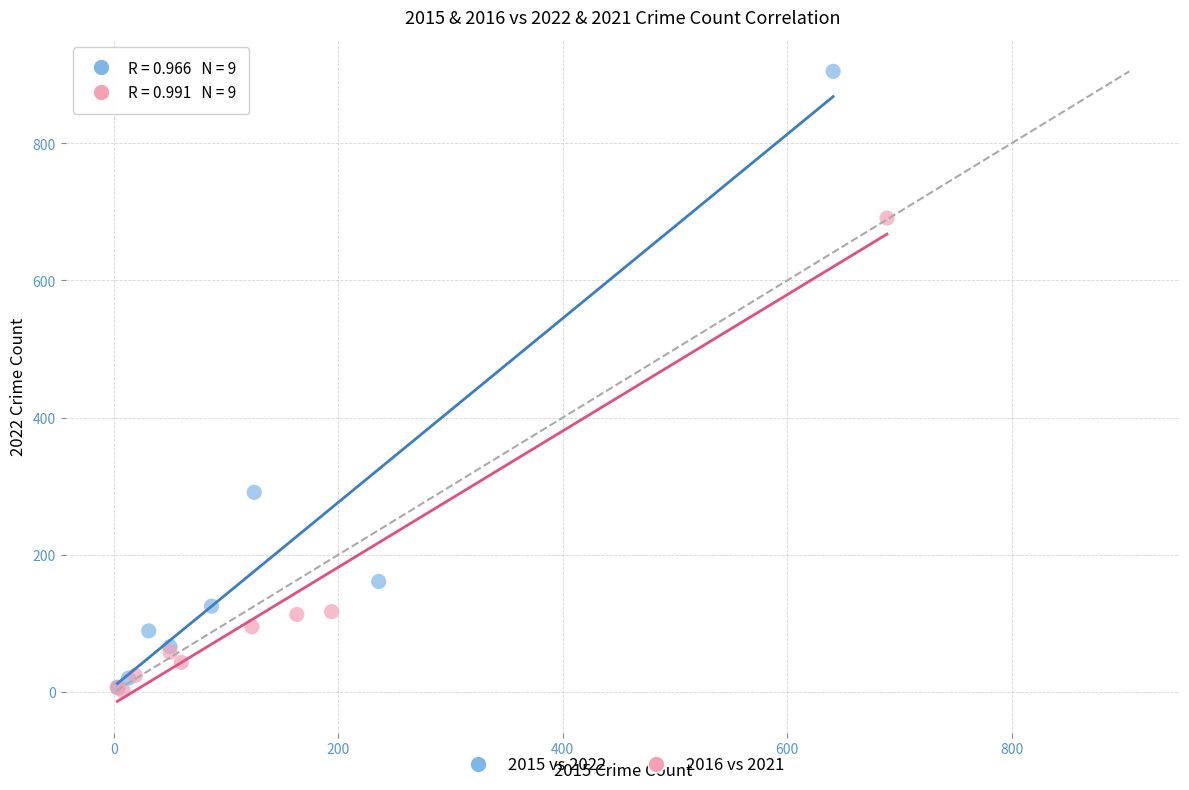

Which series has the widest spread of Y values?

2015 vs 2022